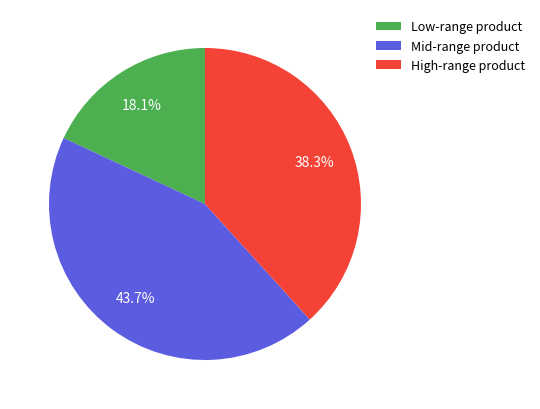

What is the total percentage of Mid-range product and Low-range product?

61.7%